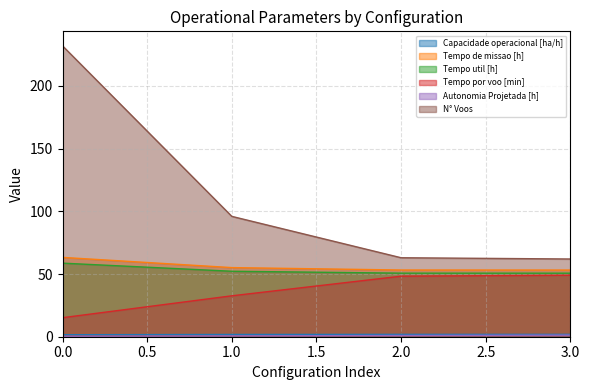

How many lines are shown in the chart?

6